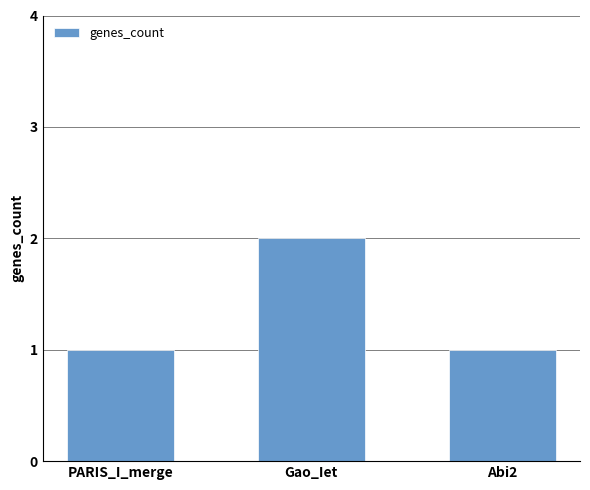

Reading right to left, transcribe all the data shown in this chart.

Abi2=1	Gao_Iet=2	PARIS_I_merge=1